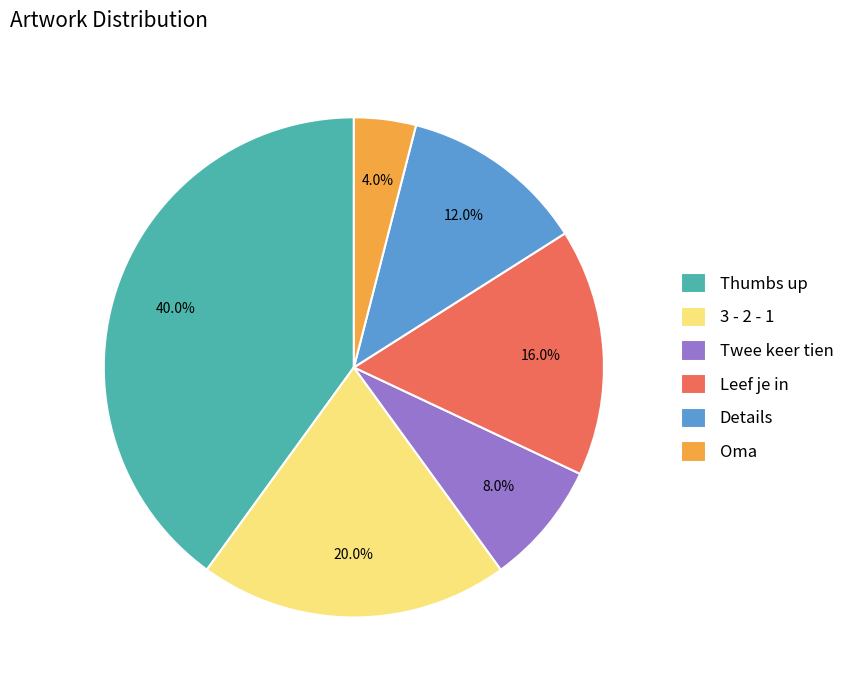

How many slices are in this pie chart?

6